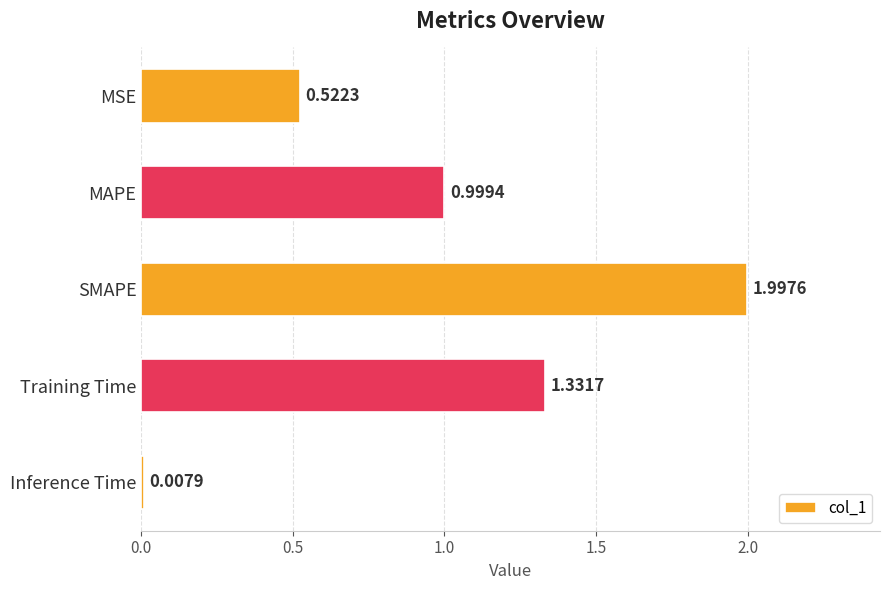

What is the average value?

1.0